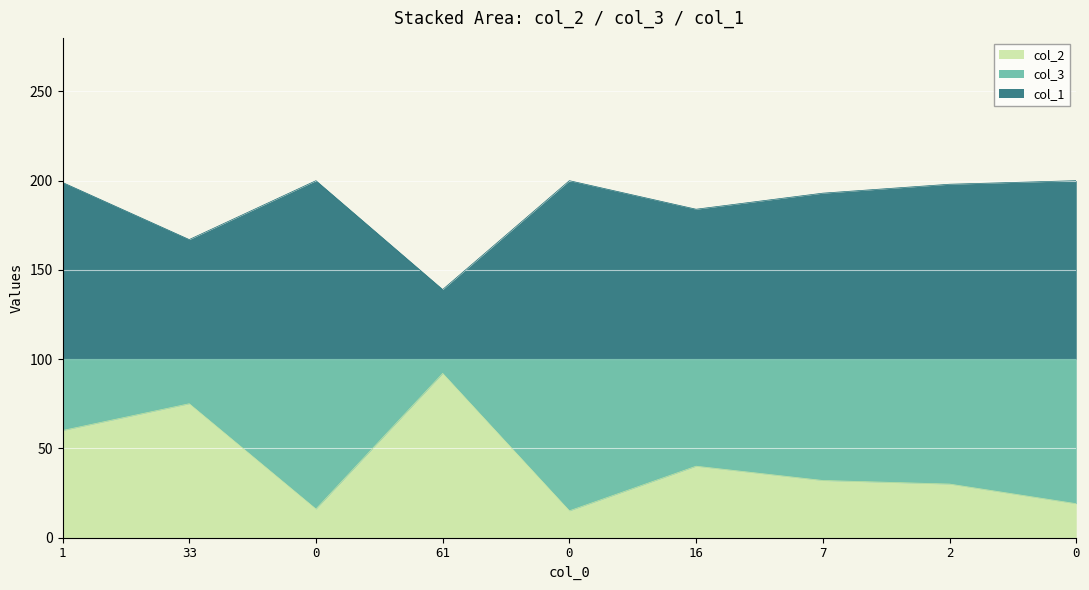

Is it true that col_2 equals 75 at 33?

True